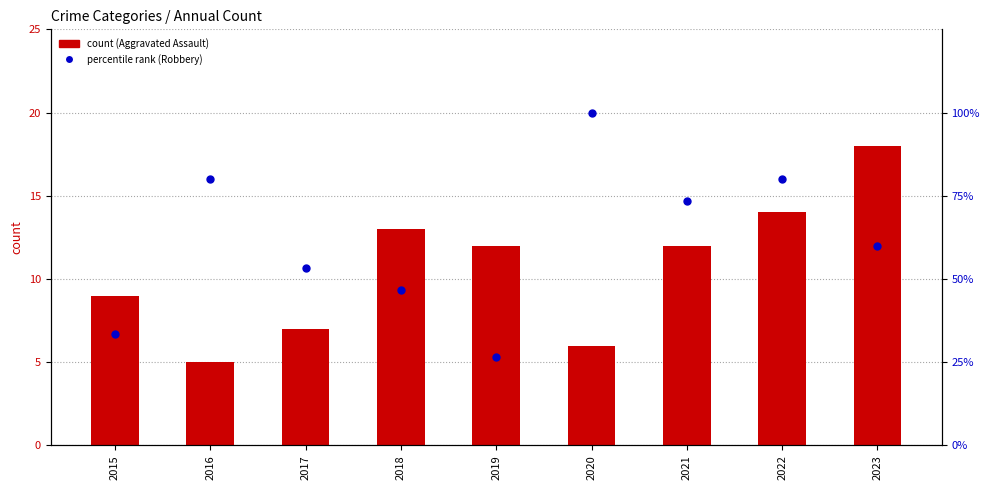

Which series reaches the minimum Y coordinate?

Aggravated Assault